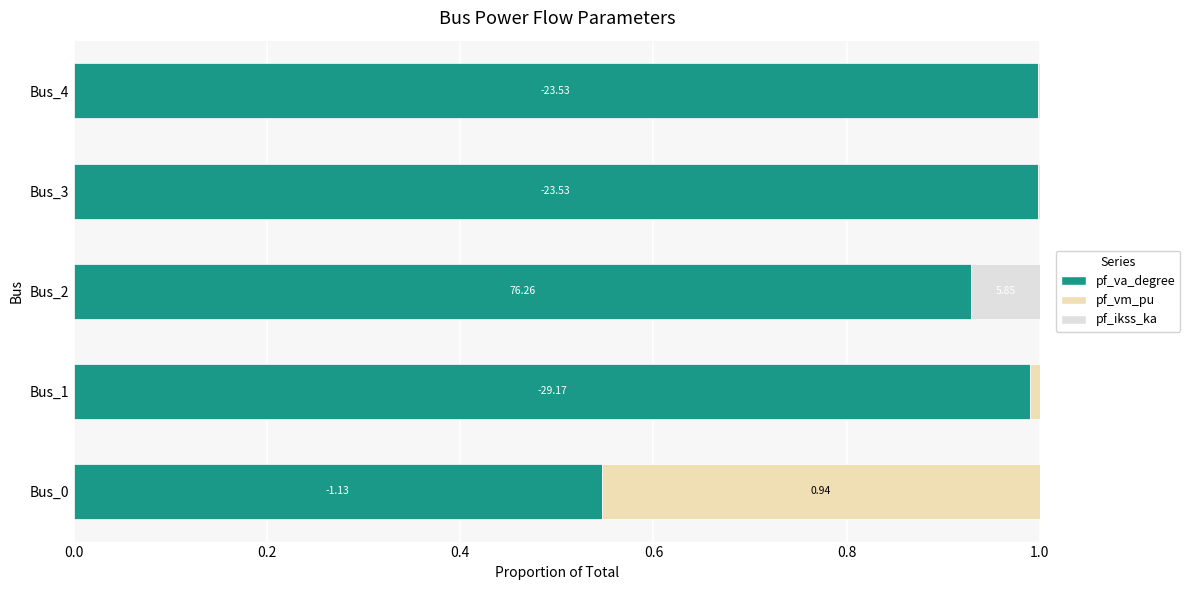

What is the sum of all pf_va_degree values?

4.5